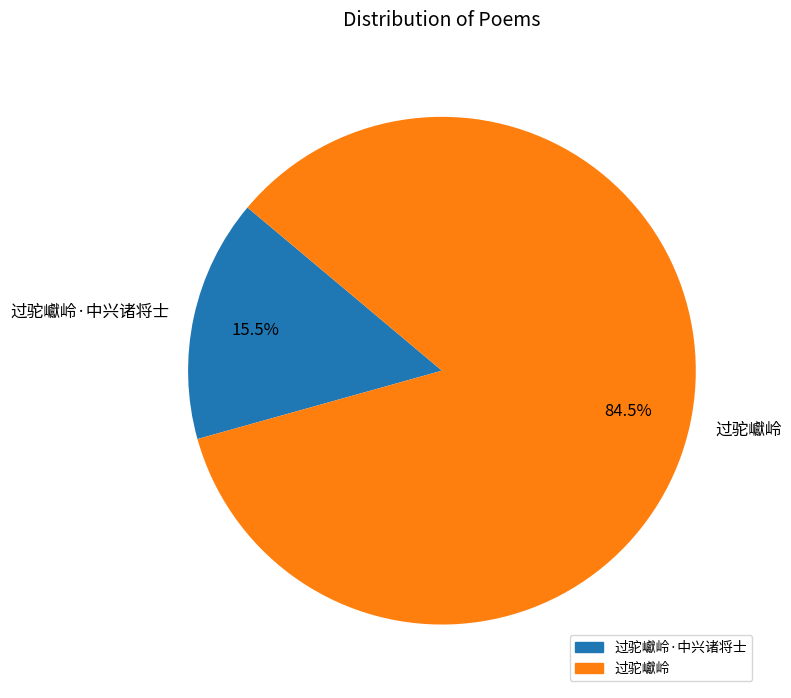

What portion of the pie excludes 过驼巘岭·中兴诸将士?

84.5%